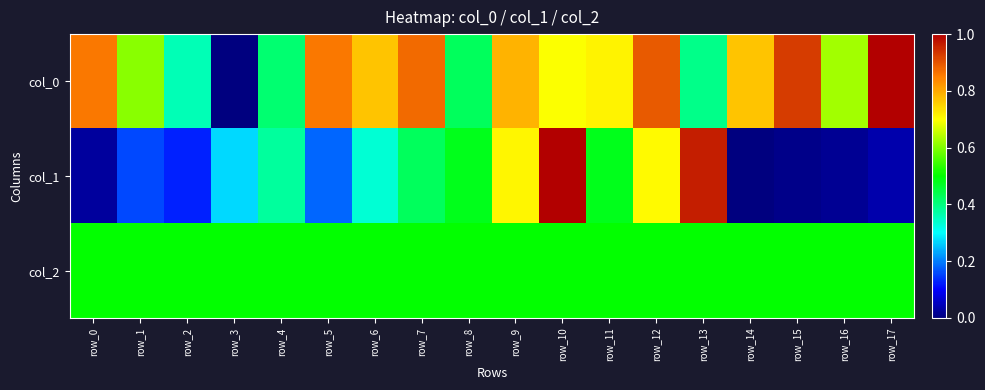

Which category has the lowest value across all series?

row_3